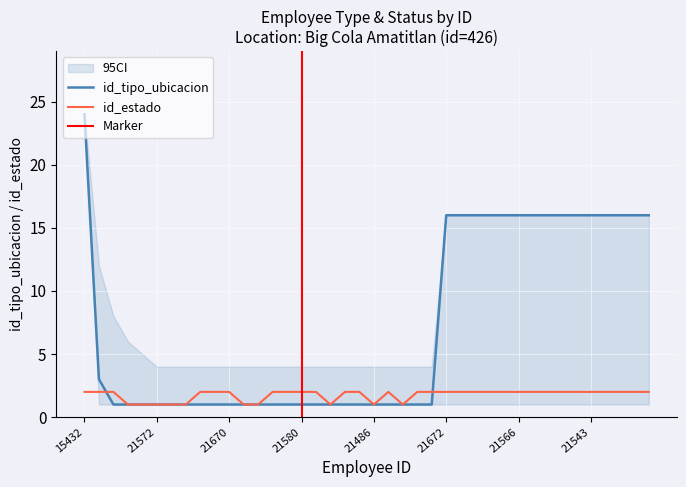

At which category is the sum across all series the highest?

15432